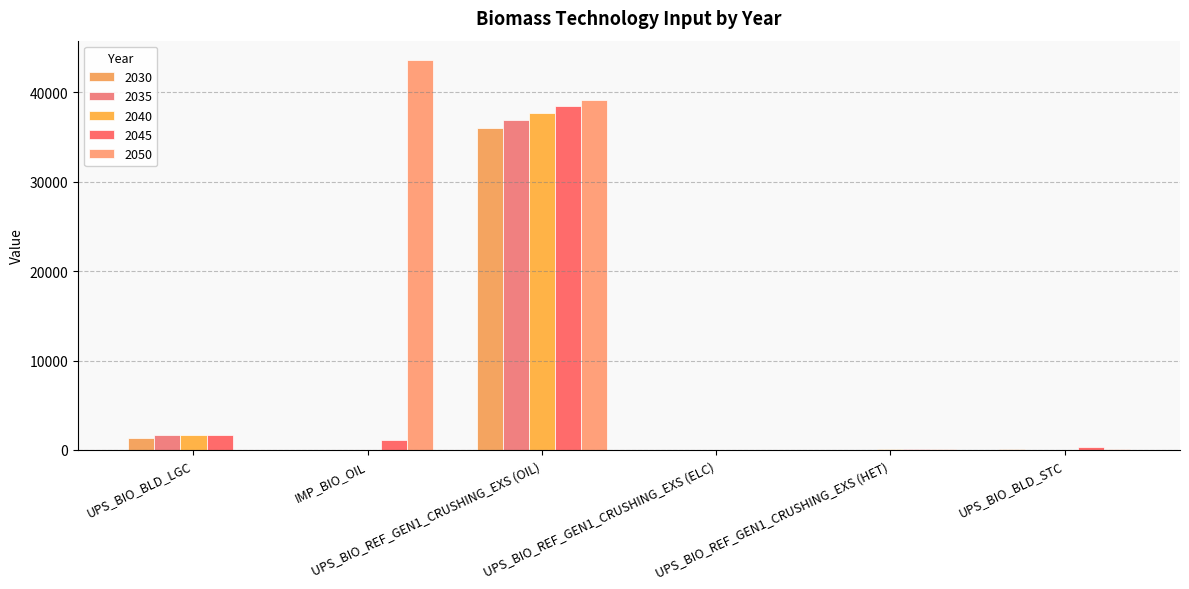

Which series has the largest total across all categories?

2050